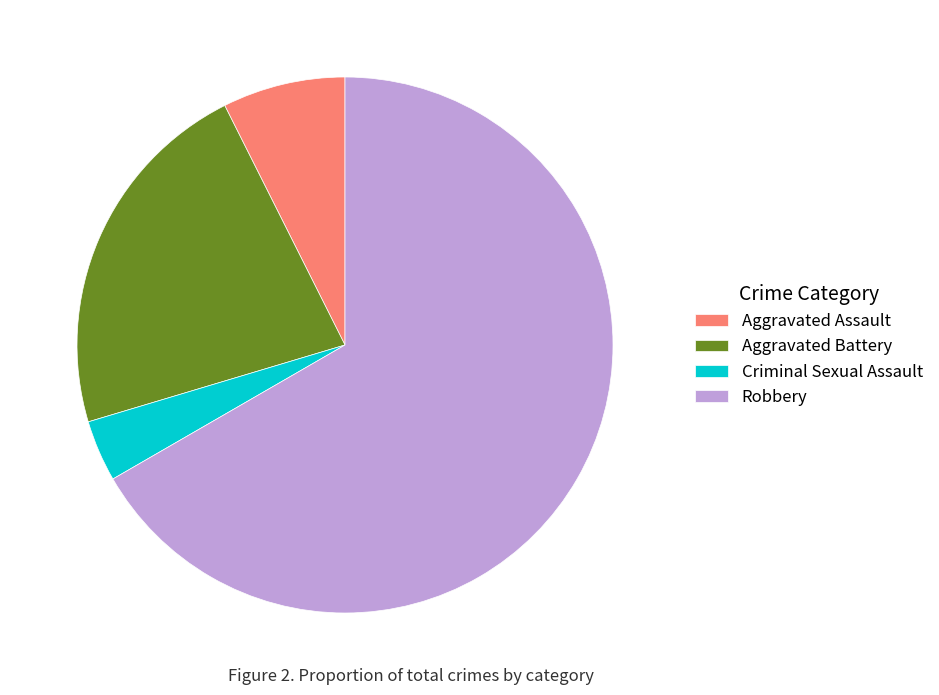

Is it true that Criminal Sexual Assault is 4% of the pie?

True